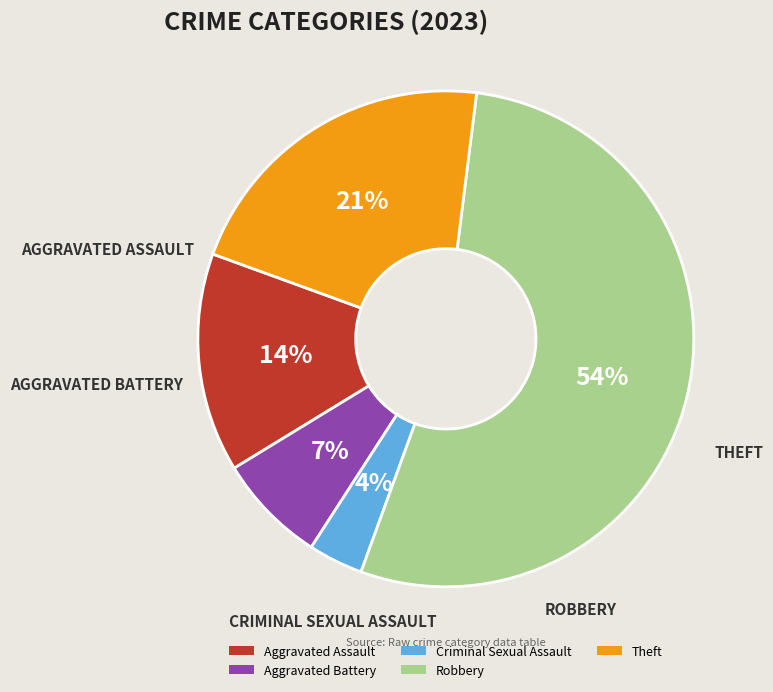

To the nearest percent, what is the difference between the largest and smallest slice percentages?

50%